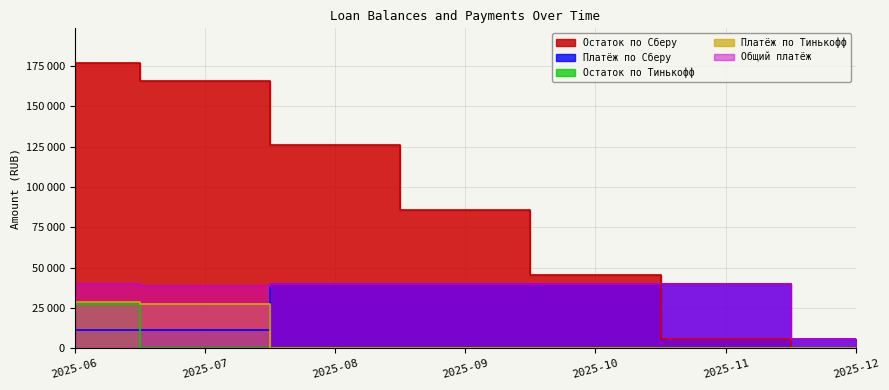

At which label is Платёж по Тинькофф closest to 14348?

2025-07